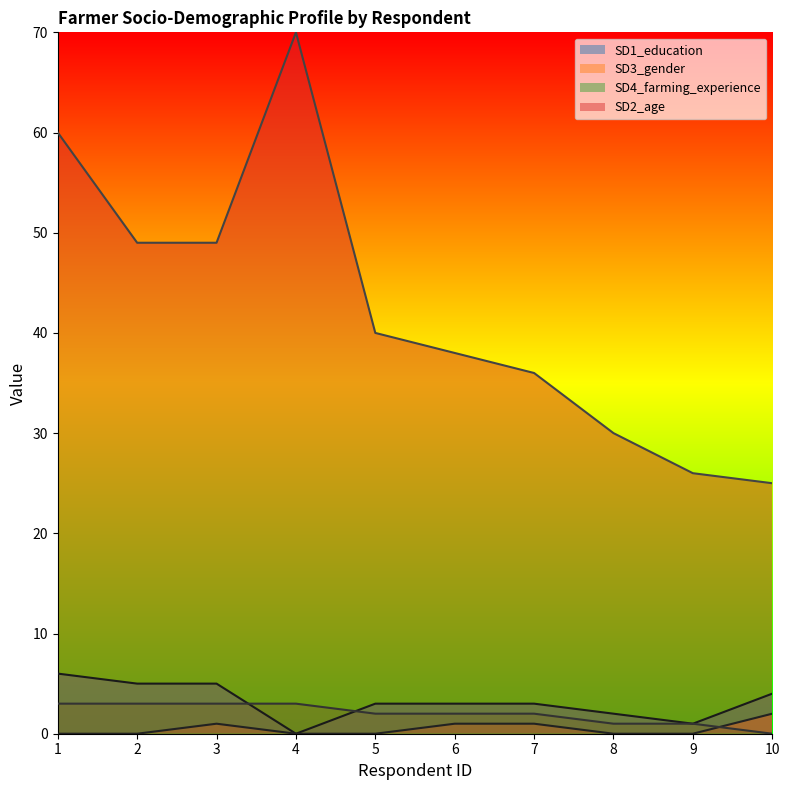

Count the number of data series in this chart.

4